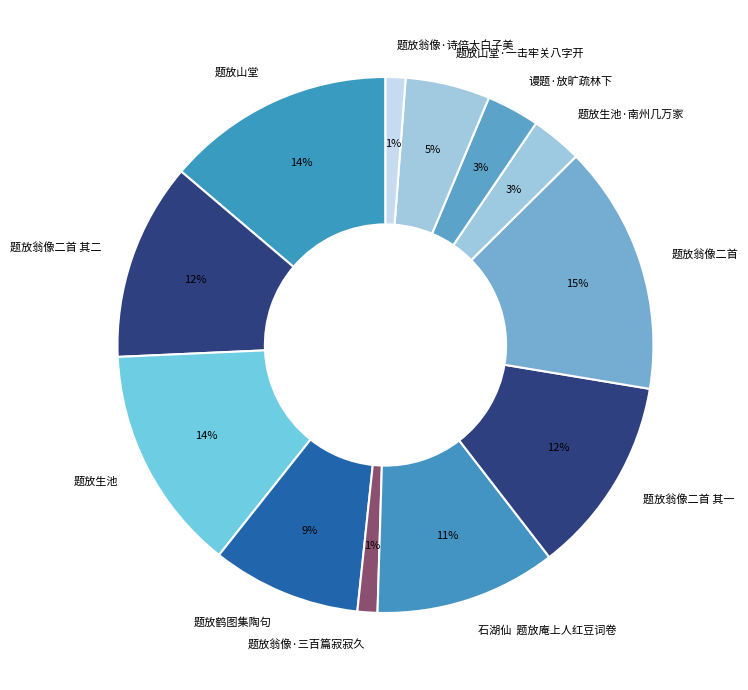

To the nearest percent, what portion does 谩题·放旷疏林下 represent?

3%